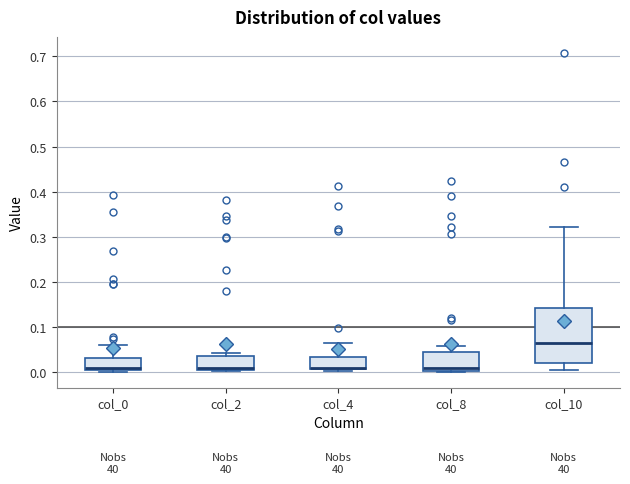

Reading left to right, transcribe this box plot: for each box, give where its median line is, the range the box spans, and where its two whiskers end, as read against the y-axis. The values are not printed on the chart, so give them approximately, as read against the axis.

col_0: median 0.01, box 0.00 to 0.03, whiskers 0.00 (just below the box's lower edge) to 0.06
col_2: median 0.01, box 0.00 to 0.04, whiskers 0.00 to 0.04 (just above the box's upper edge)
col_4: median 0.01 (just above the box's lower edge), box 0.01 to 0.03, whiskers 0.00 to 0.06
col_8: median 0.01, box 0.00 to 0.04, whiskers 0.00 to 0.06
col_10: median 0.06, box 0.02 to 0.14, whiskers 0.00 to 0.32